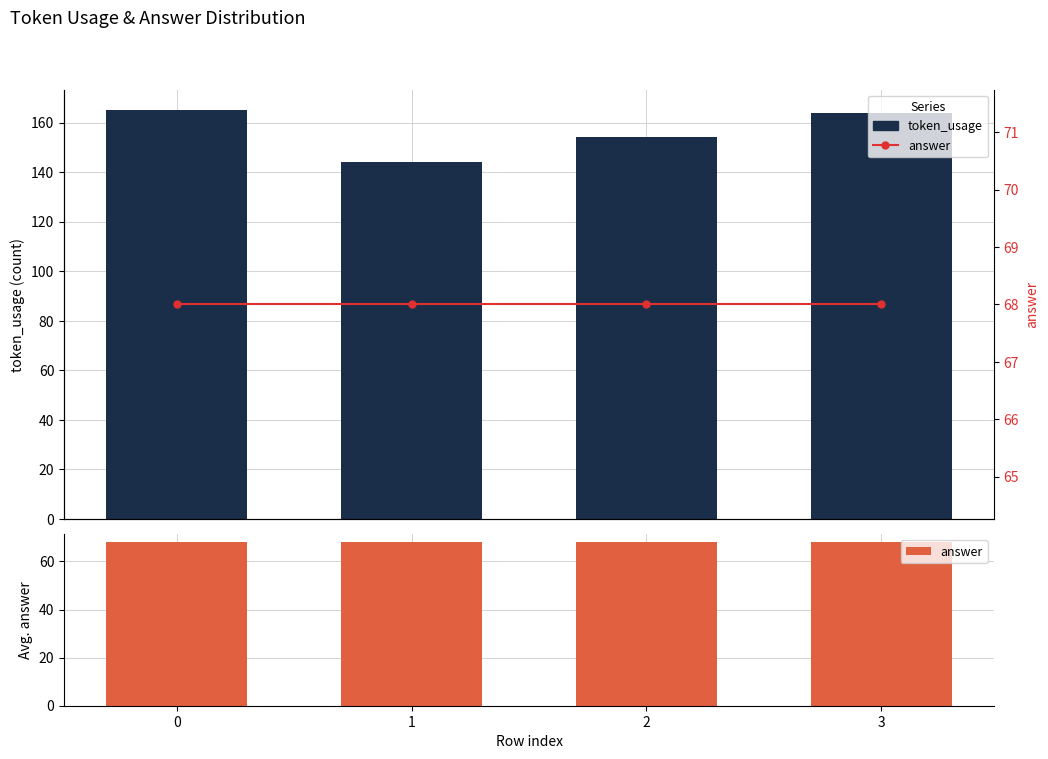

Which series has the largest total across all categories?

token_usage